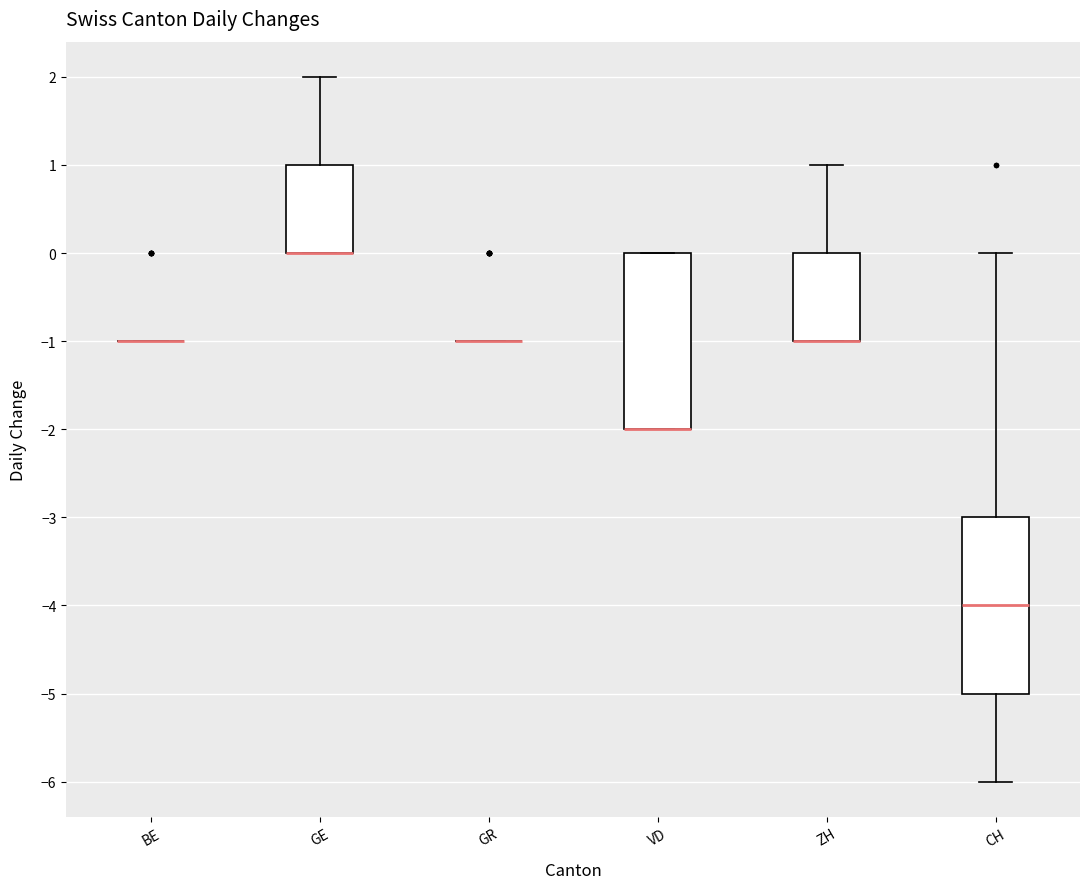

Reading left to right, transcribe this box plot: for each box, give where its median line is, the range the box spans, and where its two whiskers end, as read against the y-axis. The values are not printed on the chart, so give them approximately, as read against the axis.

BE: box collapsed to a line at -1, whiskers -1 to -1
GE: median 0 (drawn on the box's lower edge), box 0 to 1, whiskers 0 to 2
GR: box collapsed to a line at -1, whiskers -1 to -1
VD: median -2 (drawn on the box's lower edge), box -2 to 0, whiskers -2 to 0
ZH: median -1 (drawn on the box's lower edge), box -1 to 0, whiskers -1 to 1
CH: median -4, box -5 to -3, whiskers -6 to 0